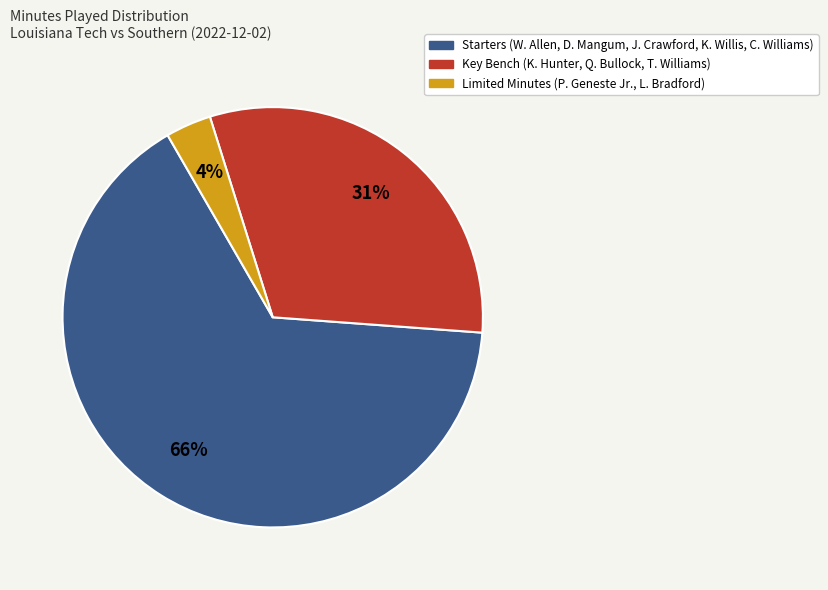

Is there any slice that represents more than half of the pie?

Yes